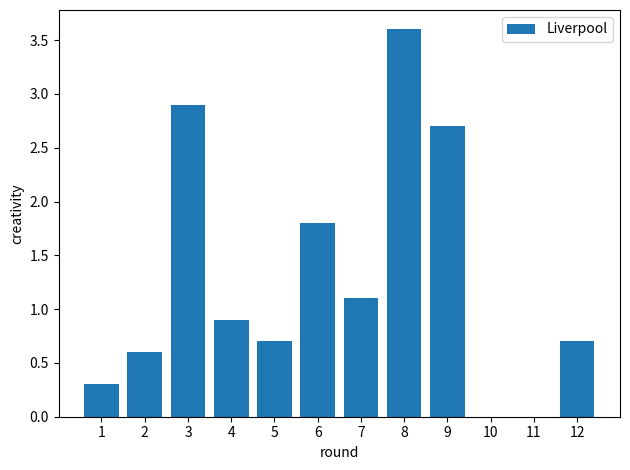

What is the sum of all values?

15.3